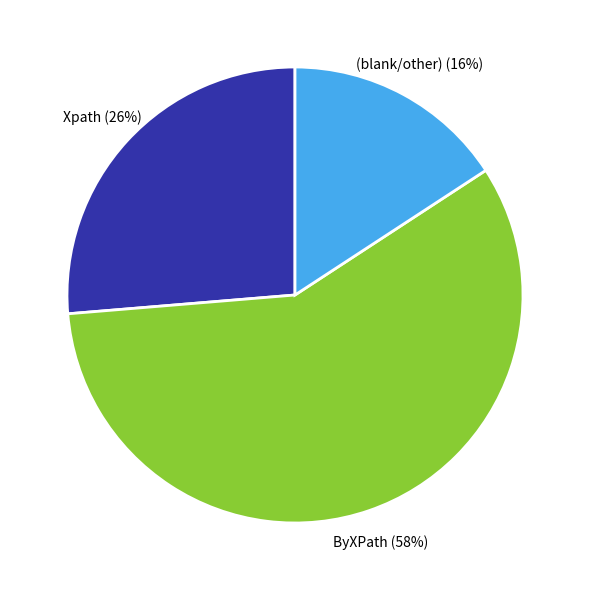

Is there any slice that represents more than half of the pie?

Yes